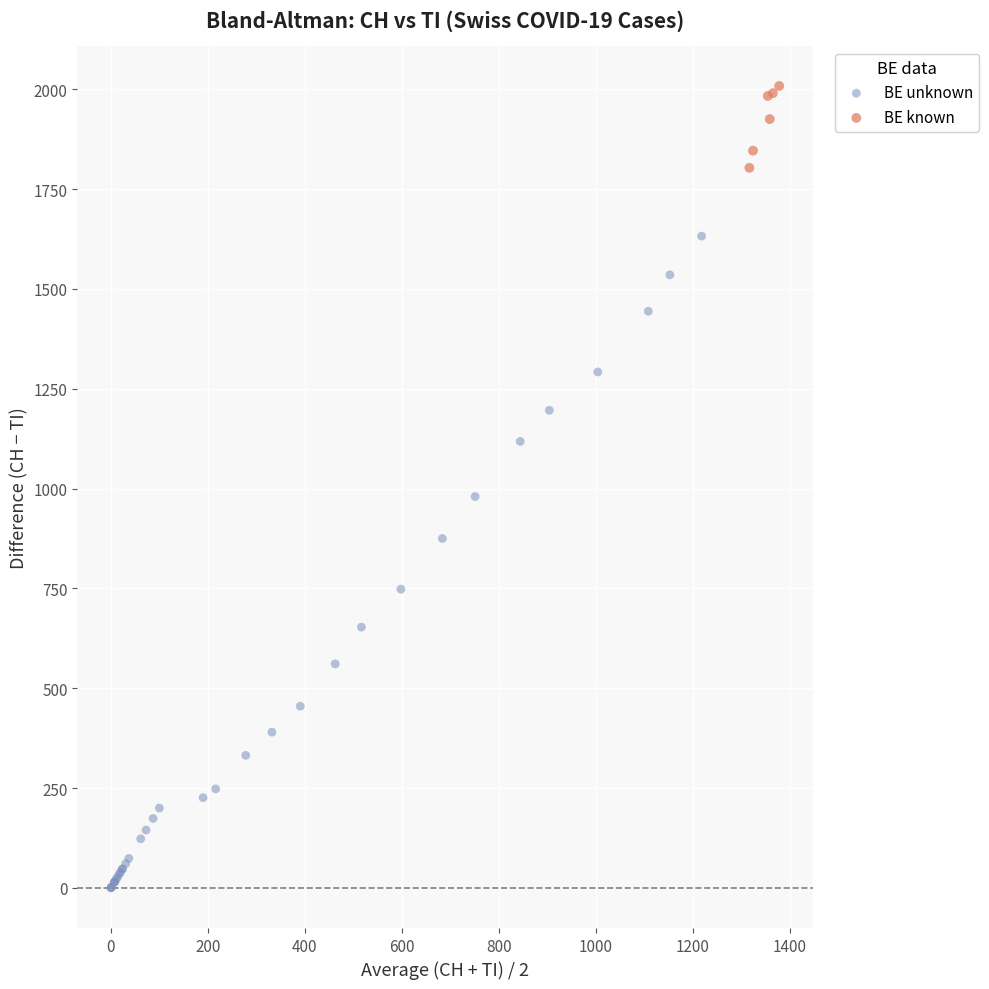

Which series contains the highest Y value?

BE known